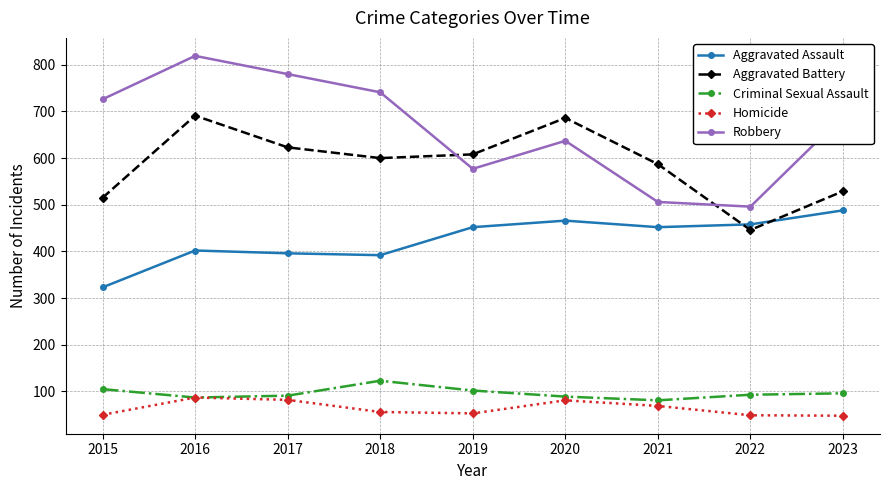

Rank the series by their maximum value, from highest to lowest.

Robbery, Aggravated Battery, Aggravated Assault, Criminal Sexual Assault, Homicide